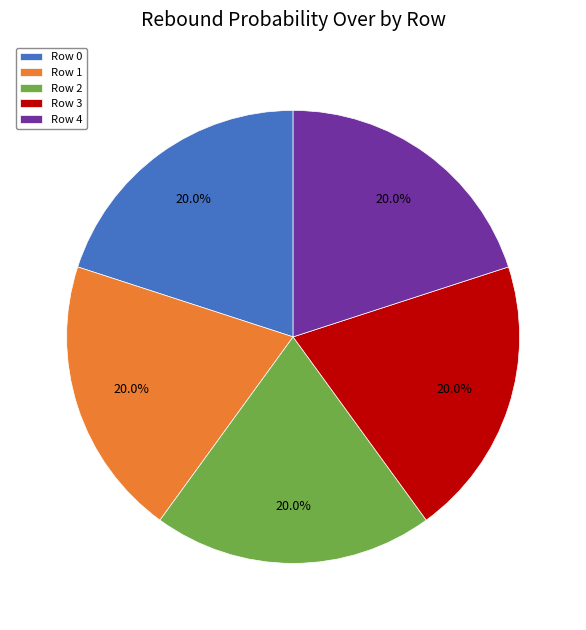

How many slices are in this pie chart?

5